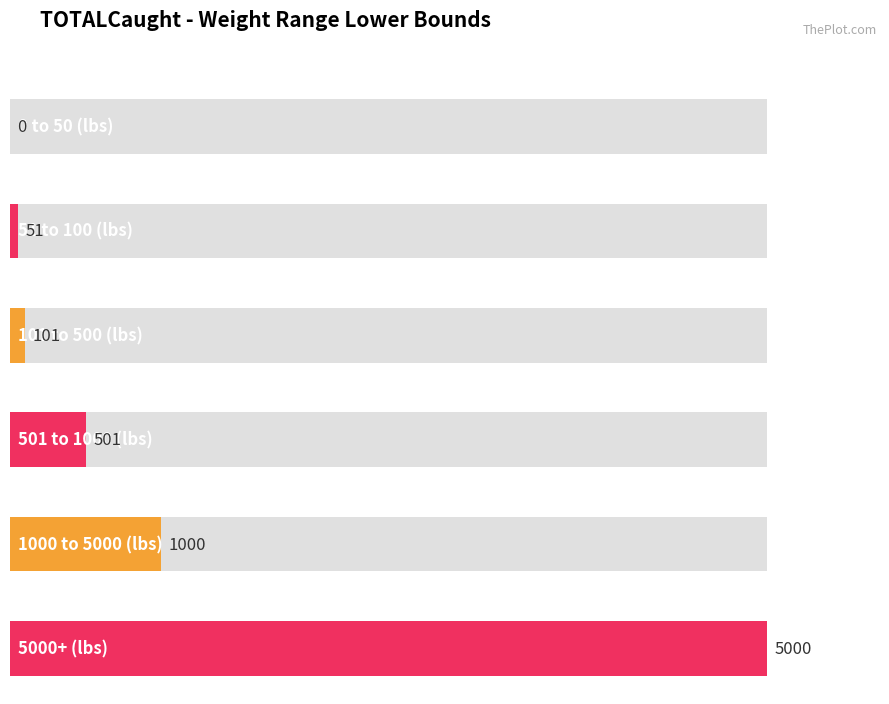

Reading left to right, transcribe all the data shown in this chart.

0	51	101	501	1000	5000